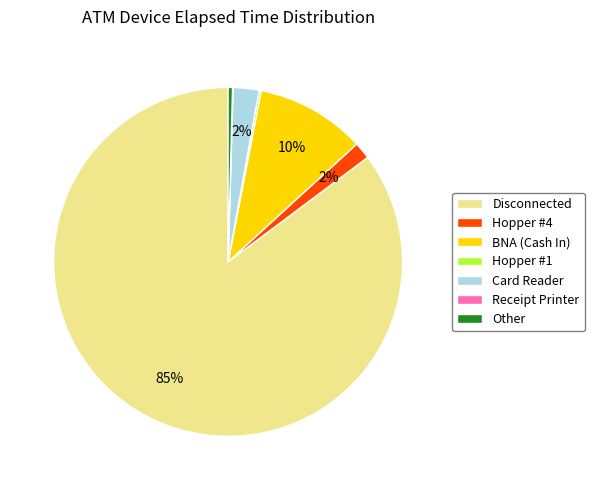

True or false: Card Reader accounts for 17% of the total.

False